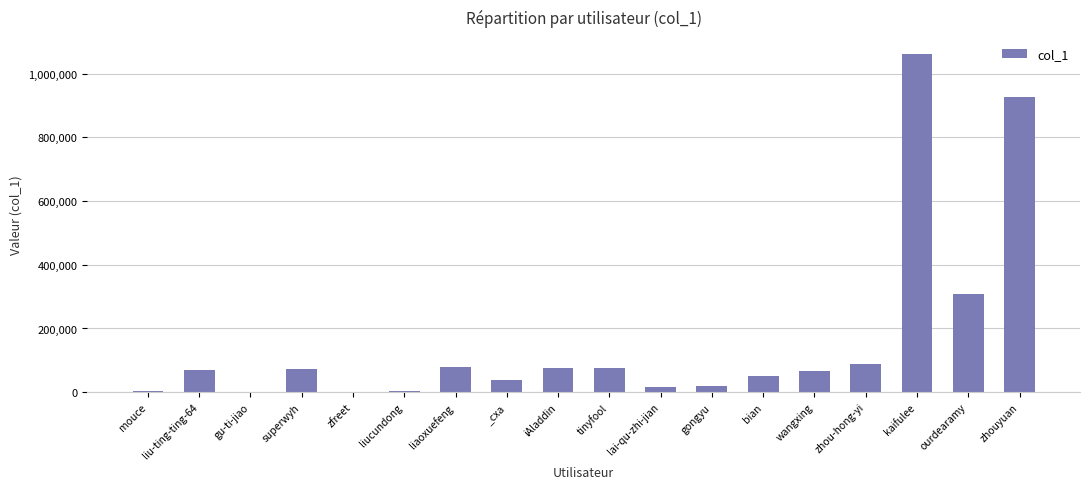

What is the maximum value shown in the chart?

1061912